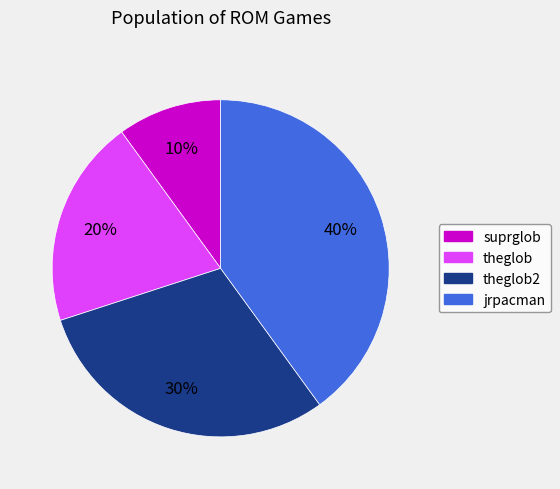

To the nearest percent, what portion does theglob2 represent?

30%